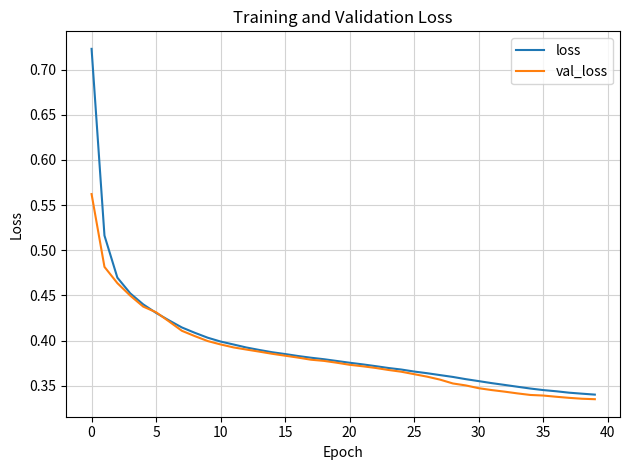

Which series has the widest spread of values?

loss